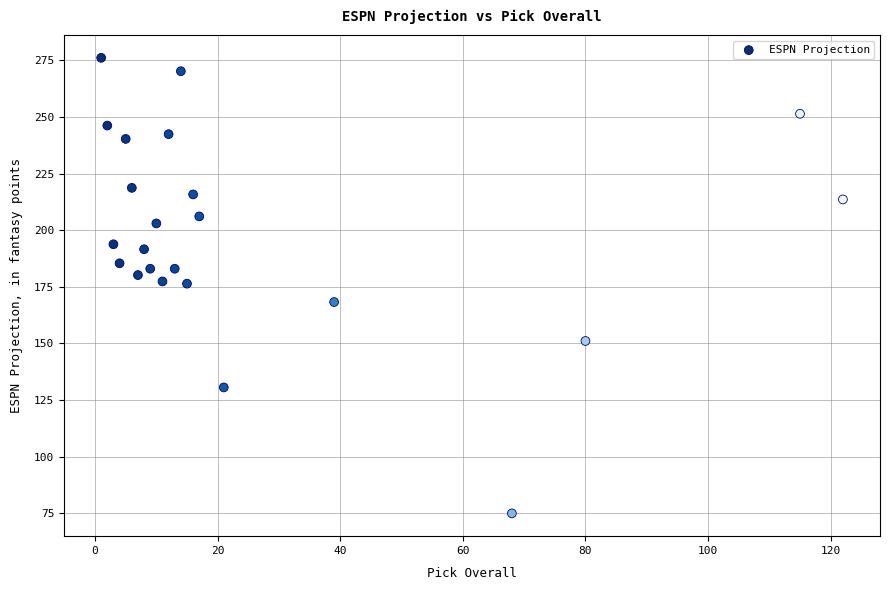

What is the range of Y values (max minus min)?

201.1